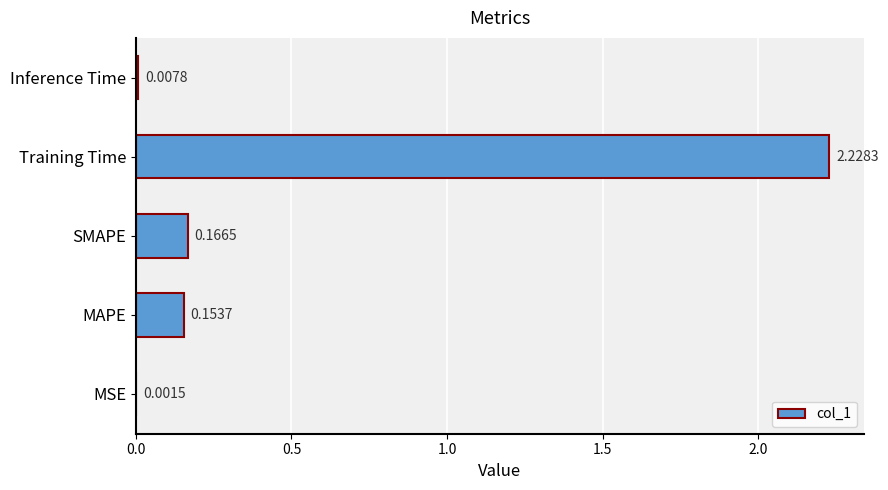

What is the change in value from SMAPE to Training Time?

+2.1